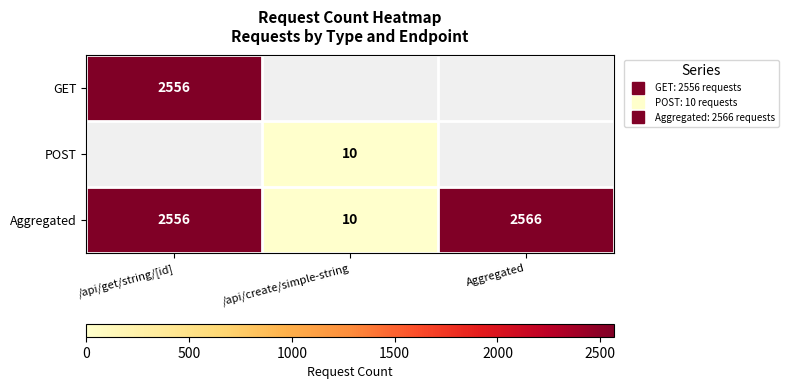

Which category has the highest value in the GET series?

/api/get/string/[id]